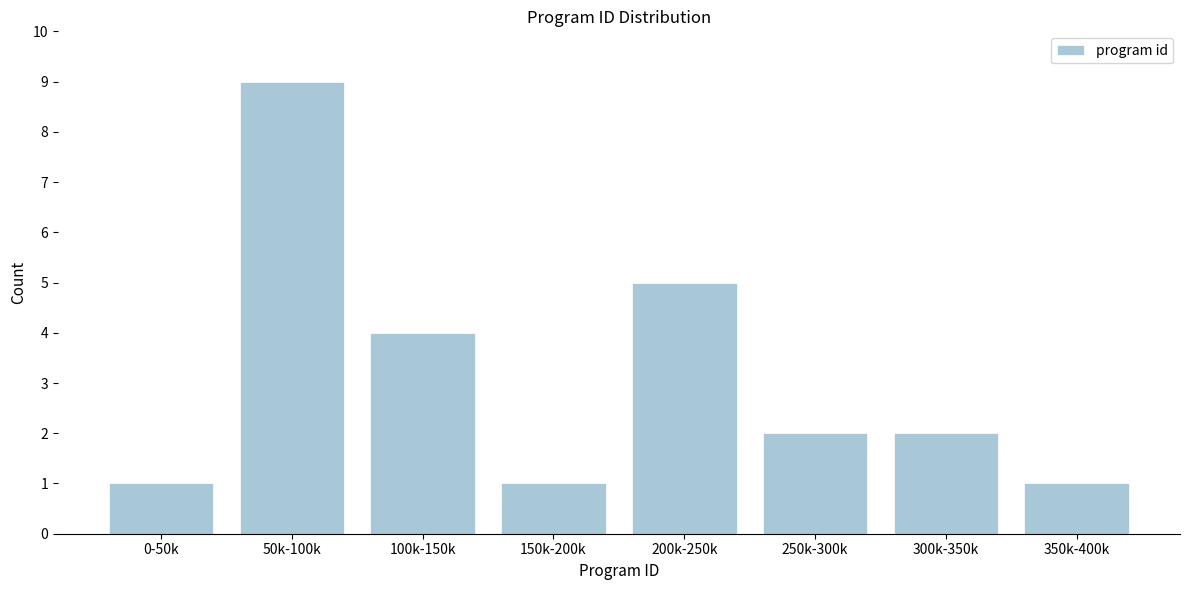

Reading left to right, transcribe all the data shown in this chart.

0-50k=1	50k-100k=9	100k-150k=4	150k-200k=1	200k-250k=5	250k-300k=2	300k-350k=2	350k-400k=1